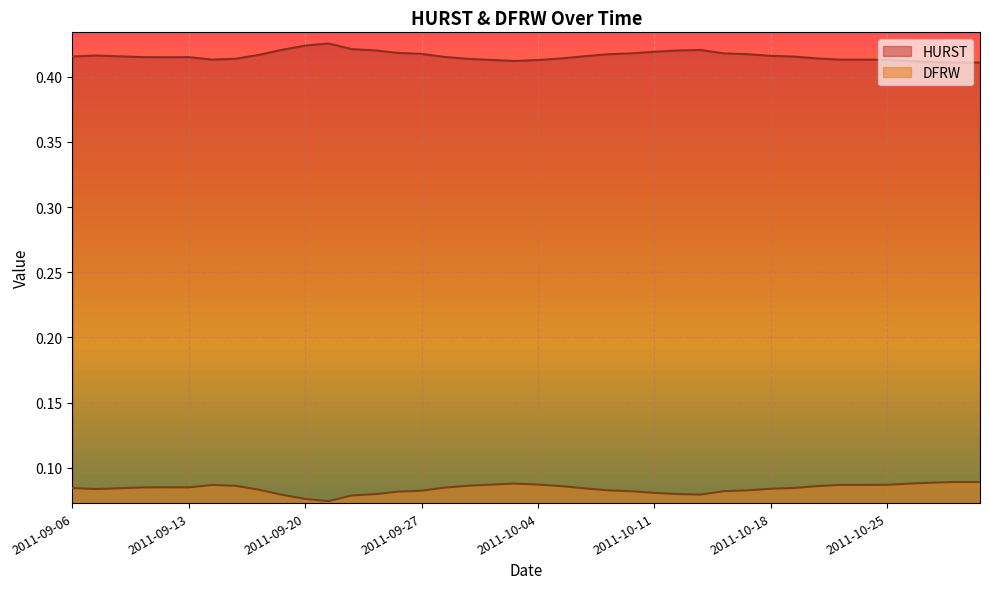

Does the chart display data point markers on the line(s)?

No